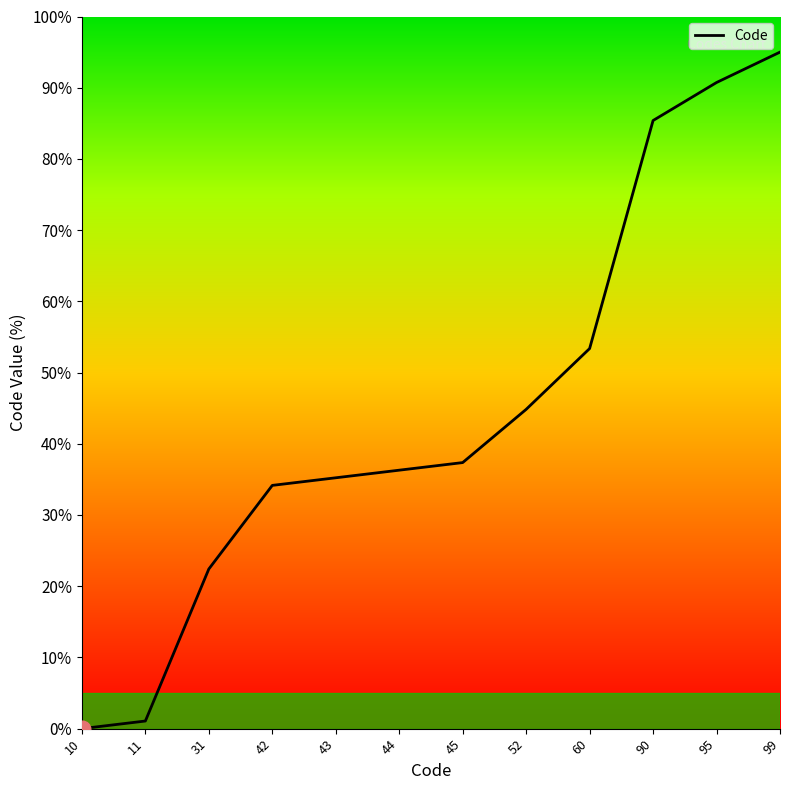

At which category does the chart reach its peak across all series?

99